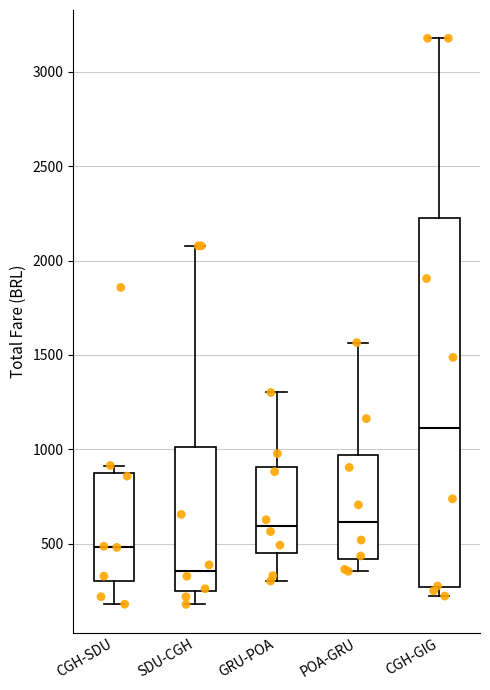

Which box's median line is the lowest?

SDU-CGH